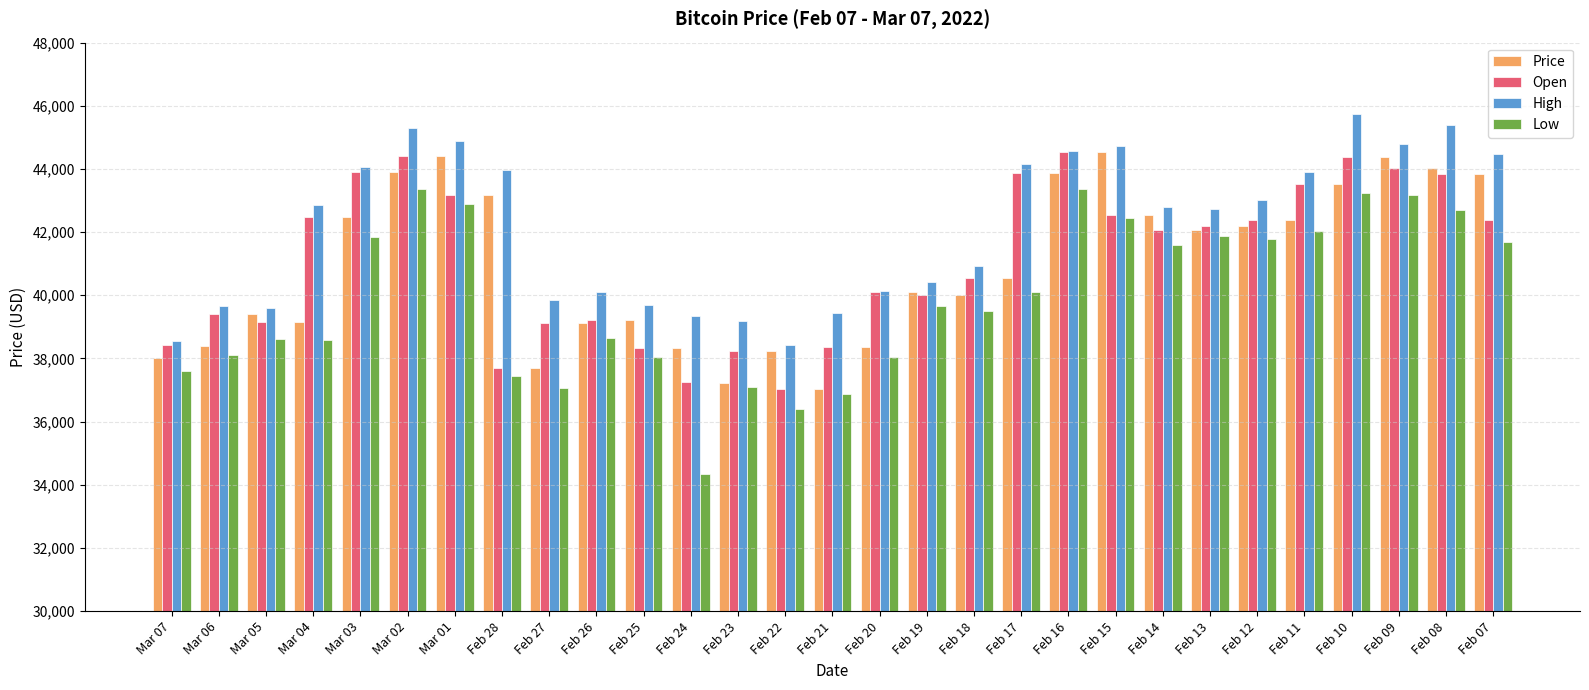

Where is Open nearest to the value 40779?

Feb 18